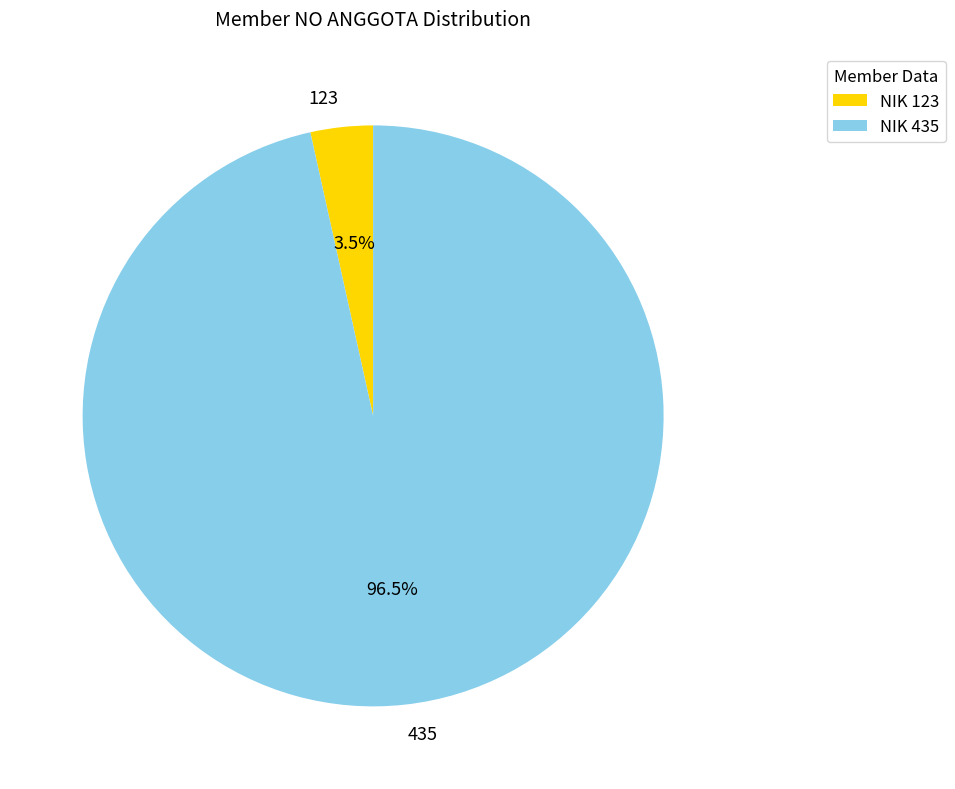

Between 435 and 123, which is larger?

435